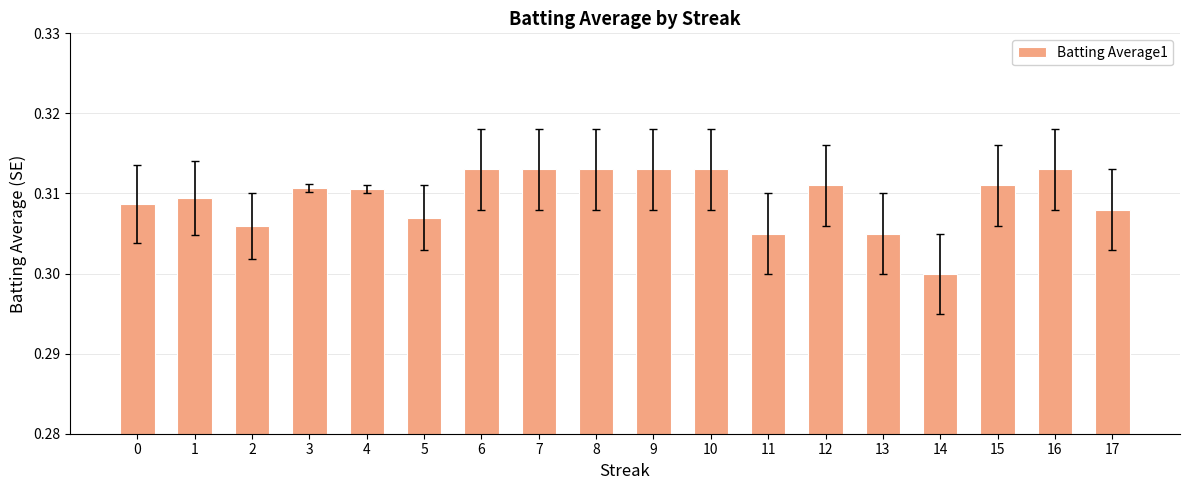

At which label is the value closest to 0?

14